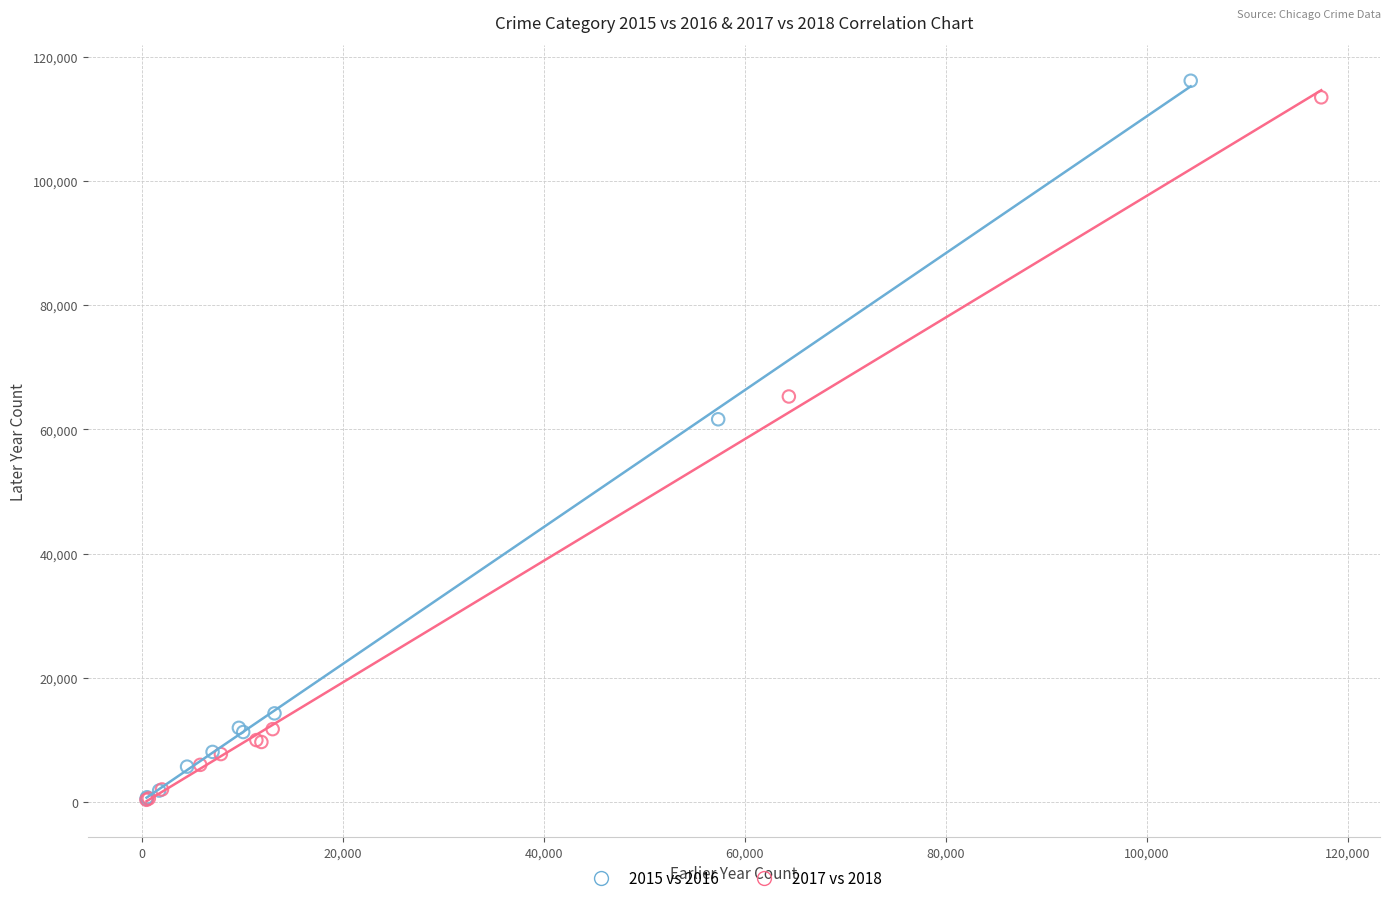

Which series has the widest spread of Y values?

2015 vs 2016